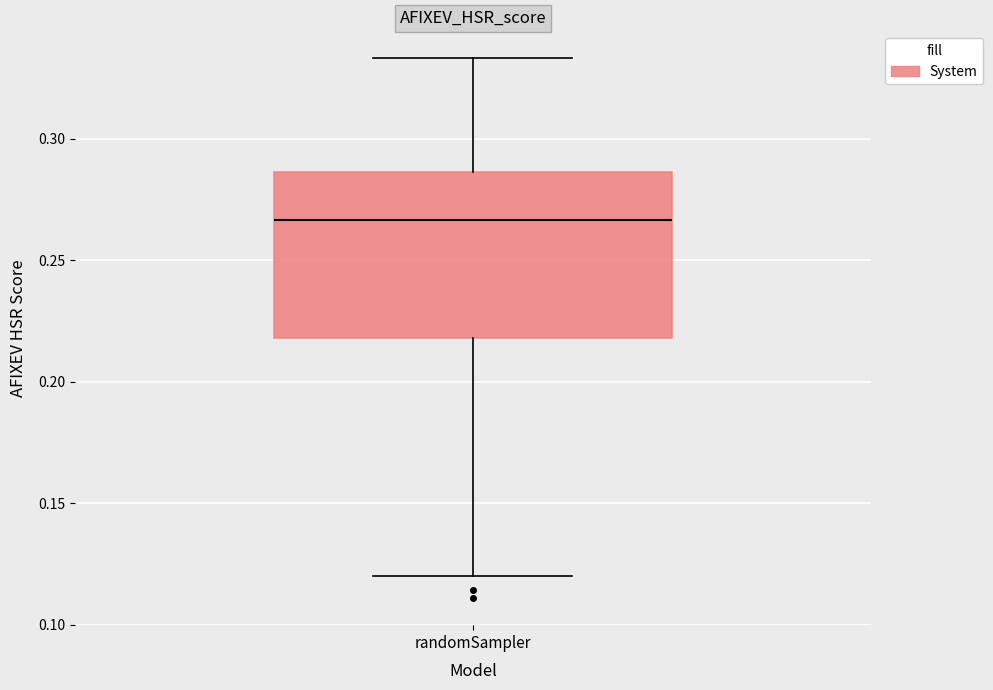

Transcribe this box plot: give where the median line is, the range the box spans, and where the two whiskers end, as read against the y-axis. The values are not printed on the chart, so give them approximately, as read against the axis.

median 0.265, box 0.220 to 0.285, whiskers 0.120 to 0.335